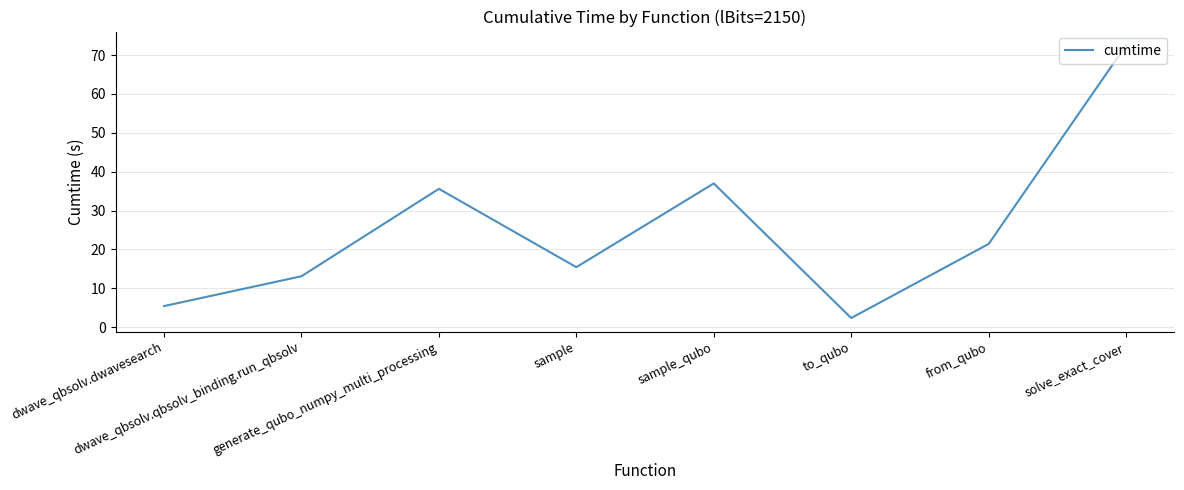

At which label does the data first exceed 21?

generate_qubo_numpy_multi_processing